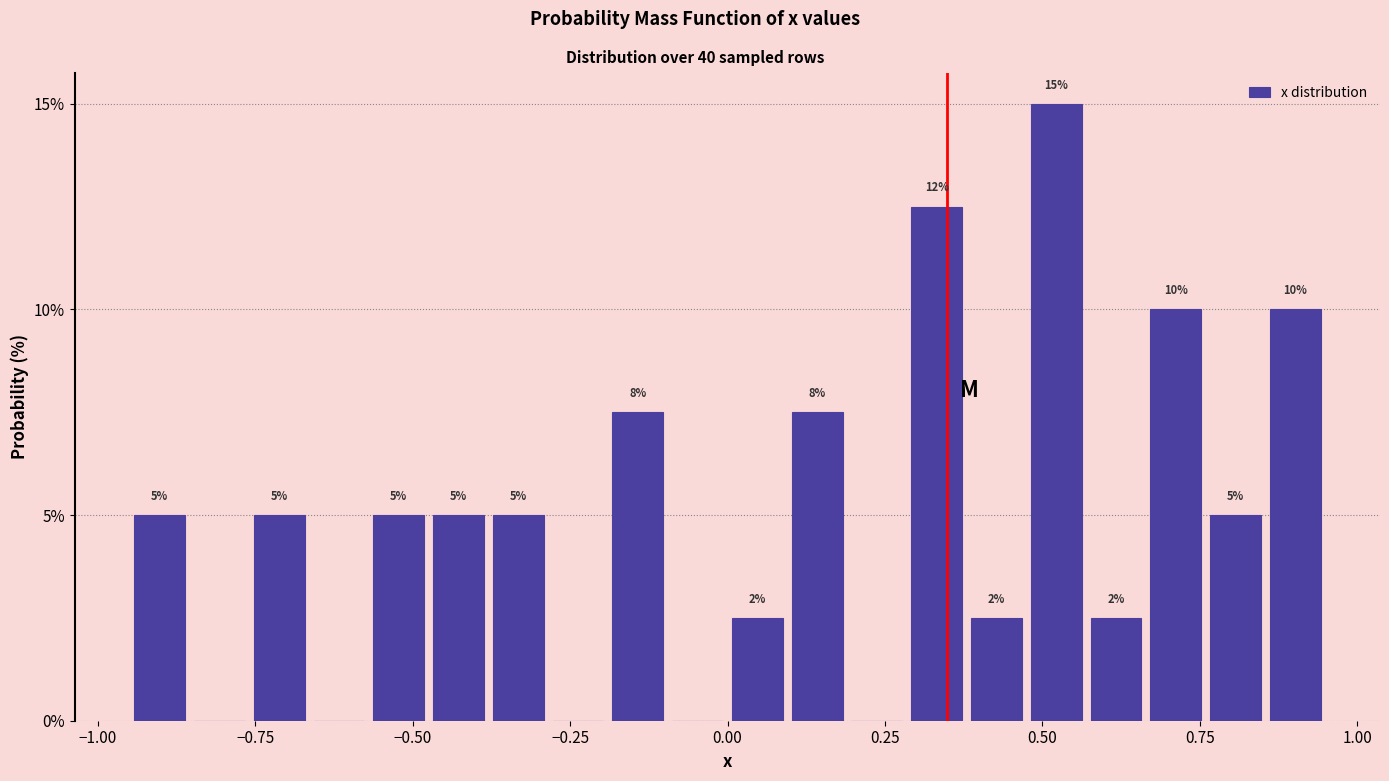

Read against the x-axis, roughly where is the centre of the tallest bar?

0.50